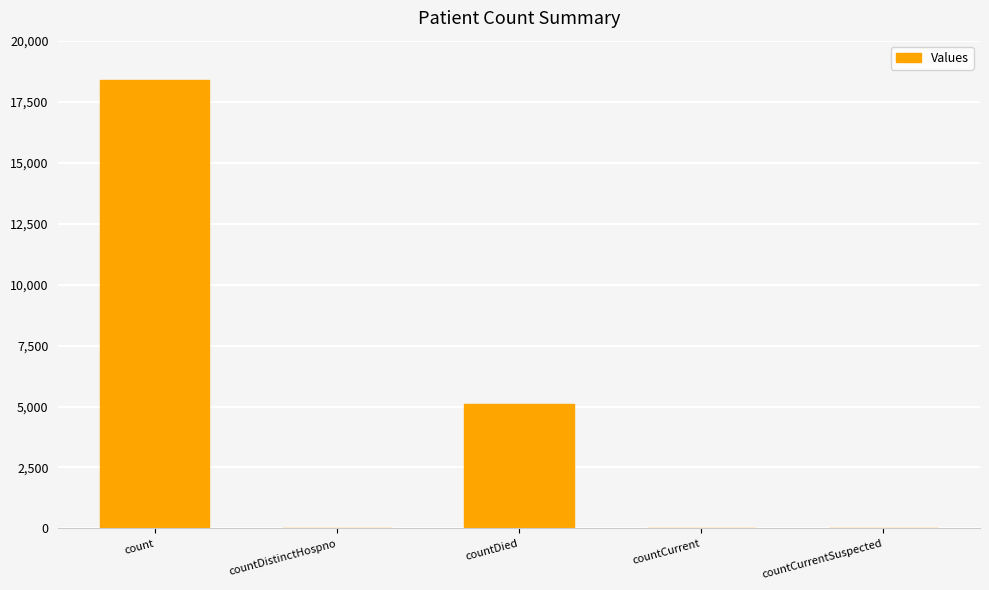

Between countCurrent and countDied, which is larger?

countDied